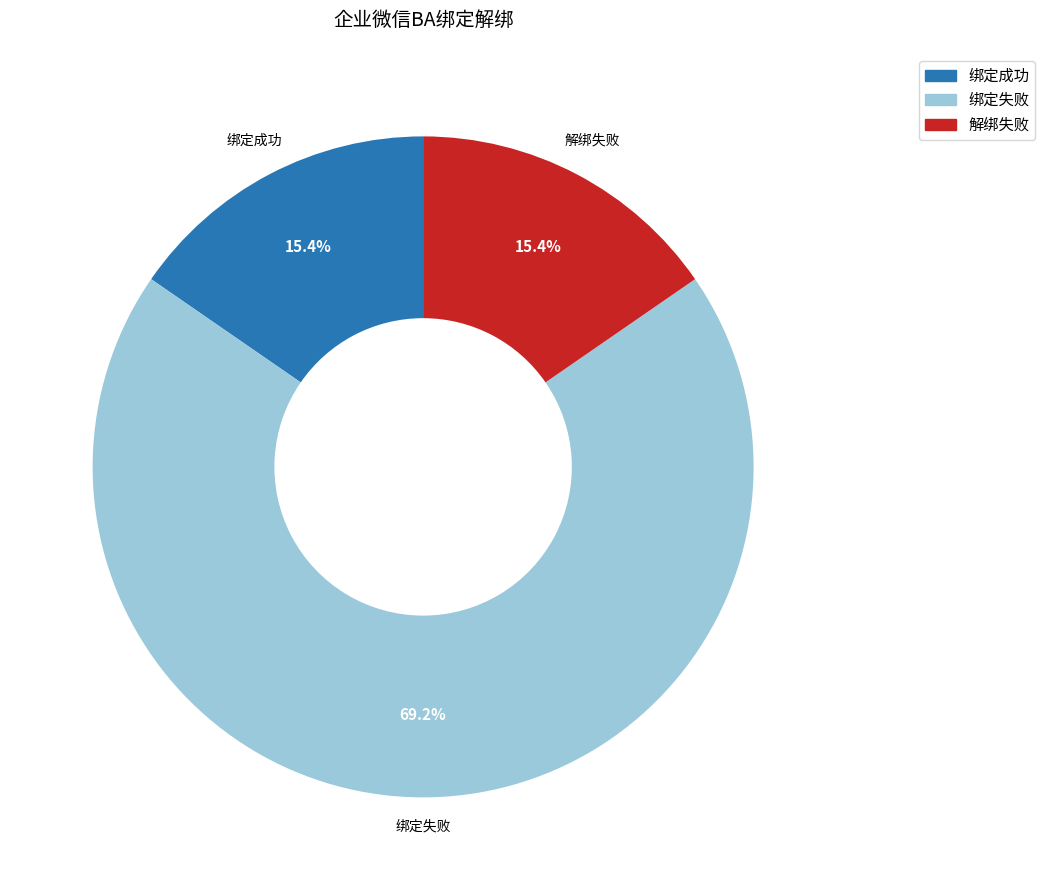

Approximately how many times larger is the value at 解绑失败 compared to 绑定成功?

1.0